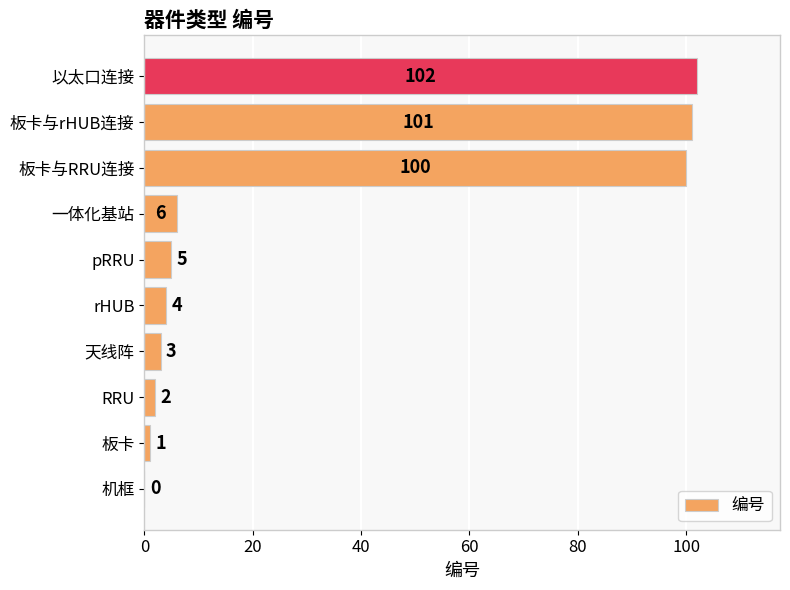

Where is the data nearest to the value 51?

一体化基站